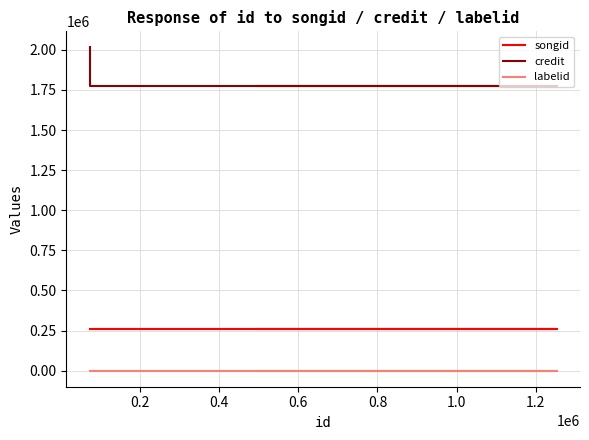

What is the value of the songid point at the 4th from the left?

257200